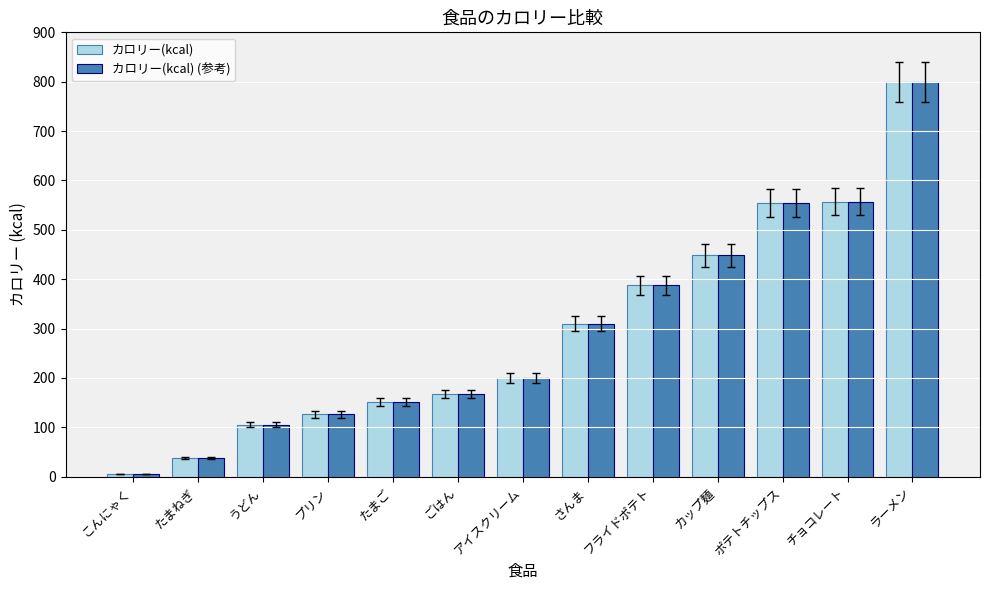

The カロリー(kcal) (参考) series shows 557 at チョコレート. True or false?

True